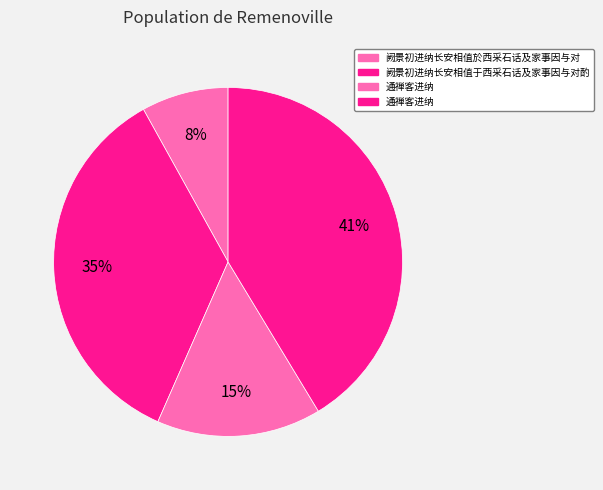

To the nearest percent, what is the difference between the largest and smallest slice percentages?

33%